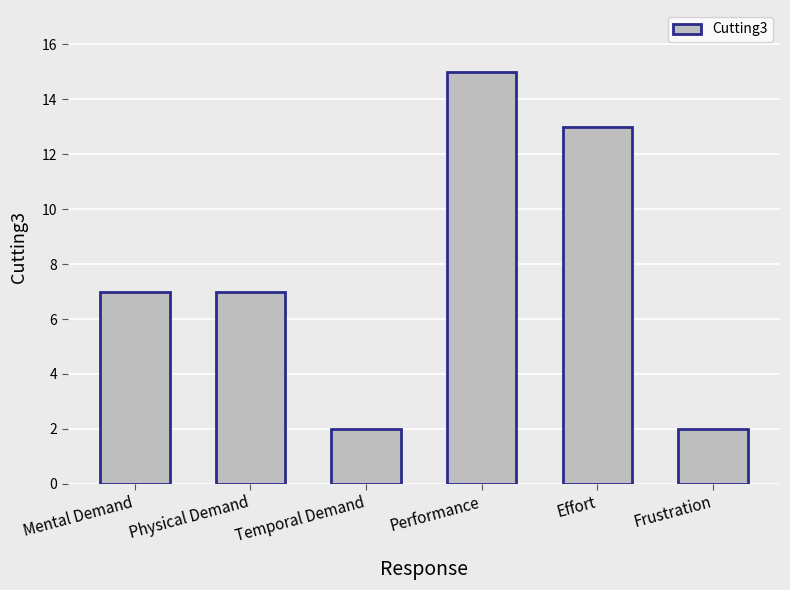

How many categories are shown in the chart?

6